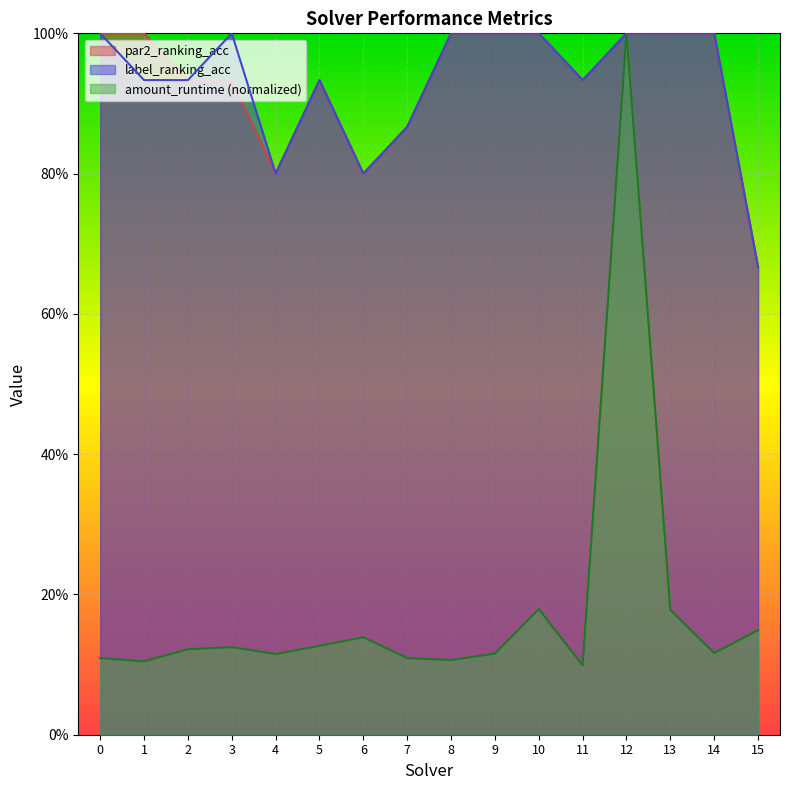

True or false: par2_ranking_acc and amount_runtime cross at least once.

False